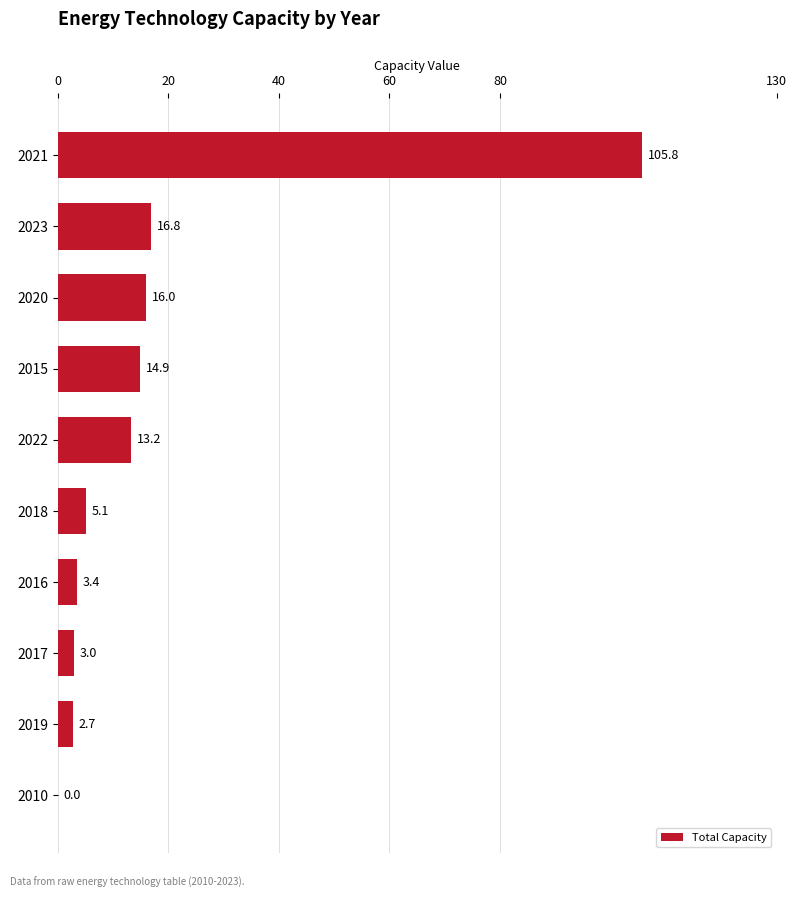

Where is the data nearest to the value 52?

2023